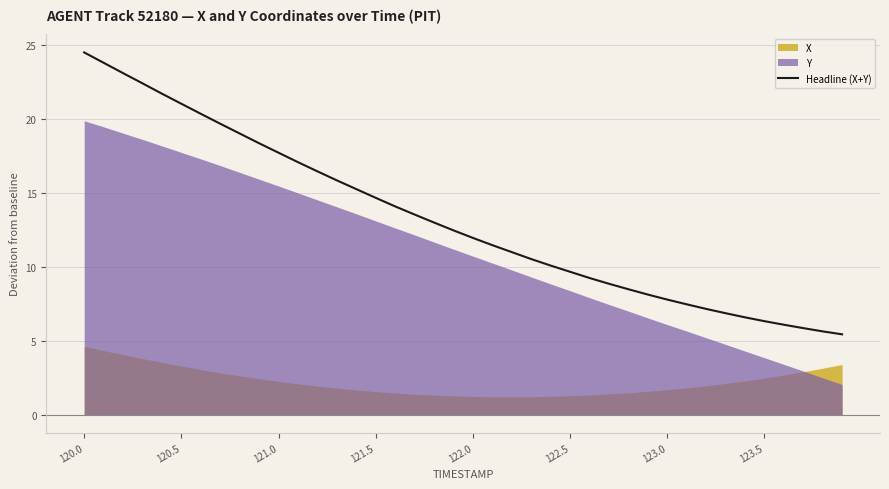

Where does the data first go above 12?

120.0